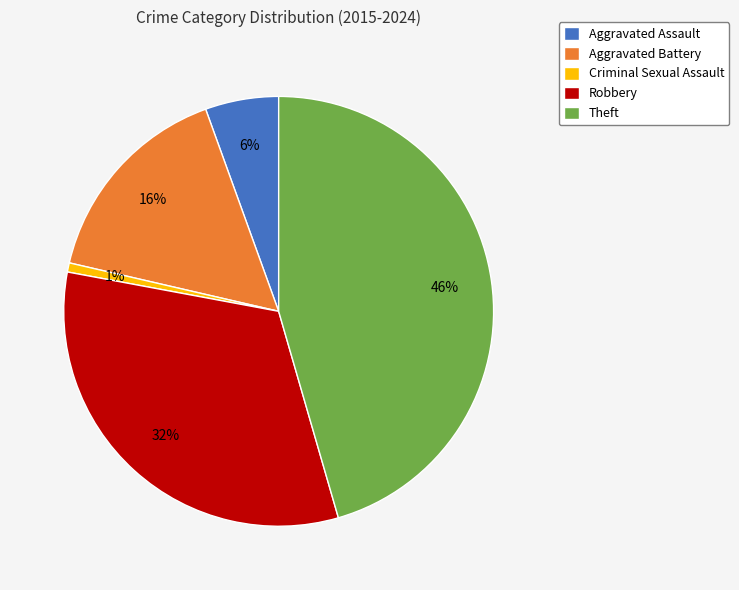

How many segments does this pie chart have?

5